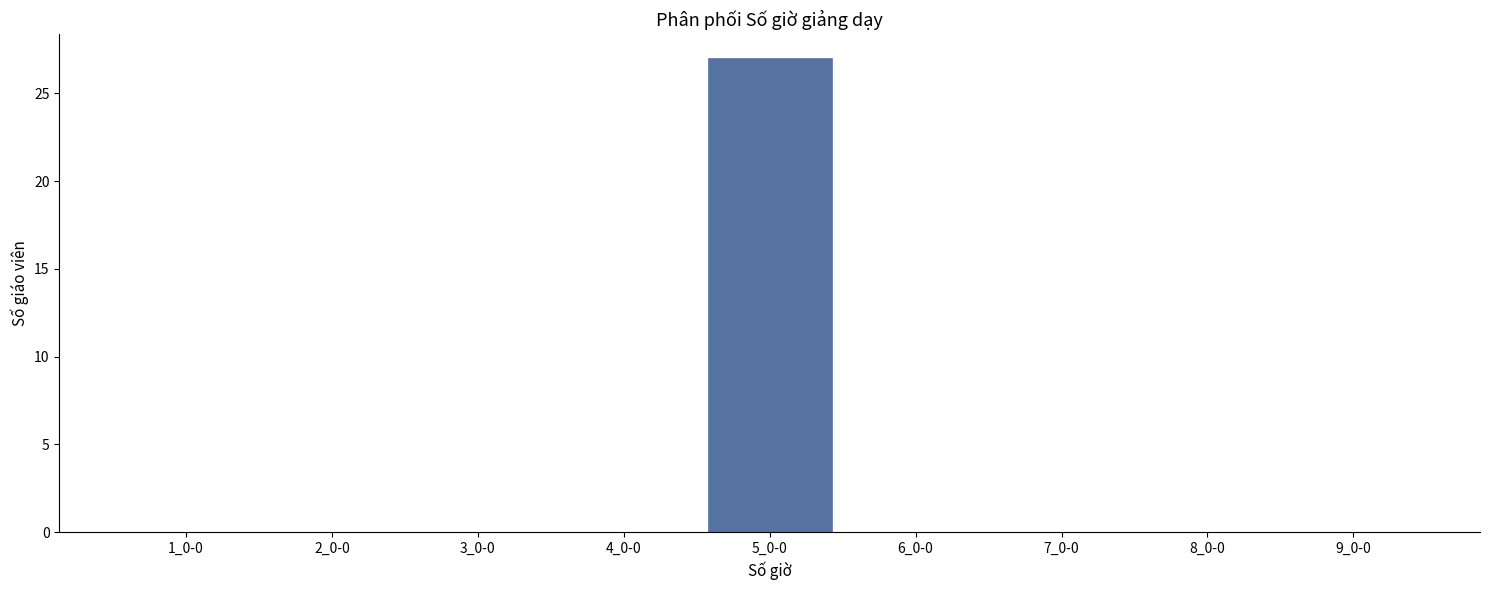

Reading left to right, extract all data points from this chart.

1_0-0=0	2_0-0=0	3_0-0=0	4_0-0=0	5_0-0=27	6_0-0=0	7_0-0=0	8_0-0=0	9_0-0=0